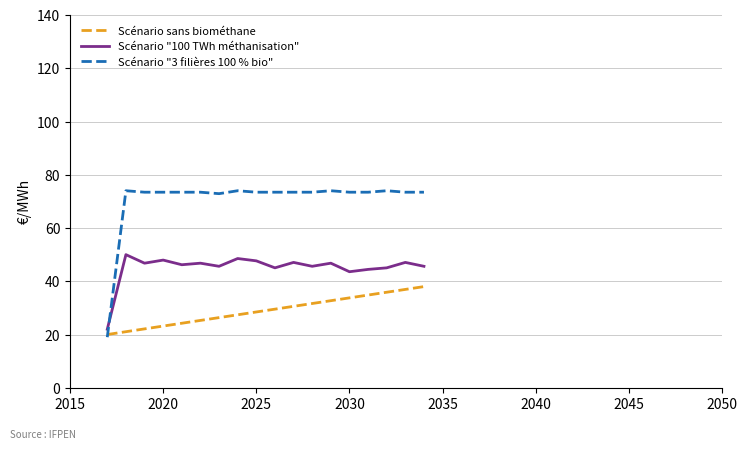

Which series has the largest total across all categories?

Scénario "3 filières 100 % bio"